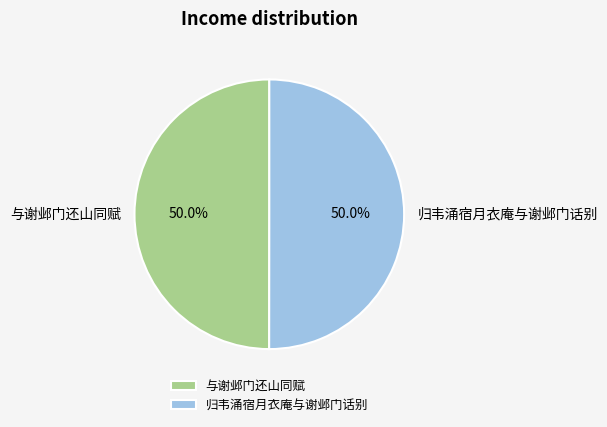

Combined, do 与谢邺门还山同赋 and 归韦涌宿月衣庵与谢邺门话别 account for over 50%?

Yes